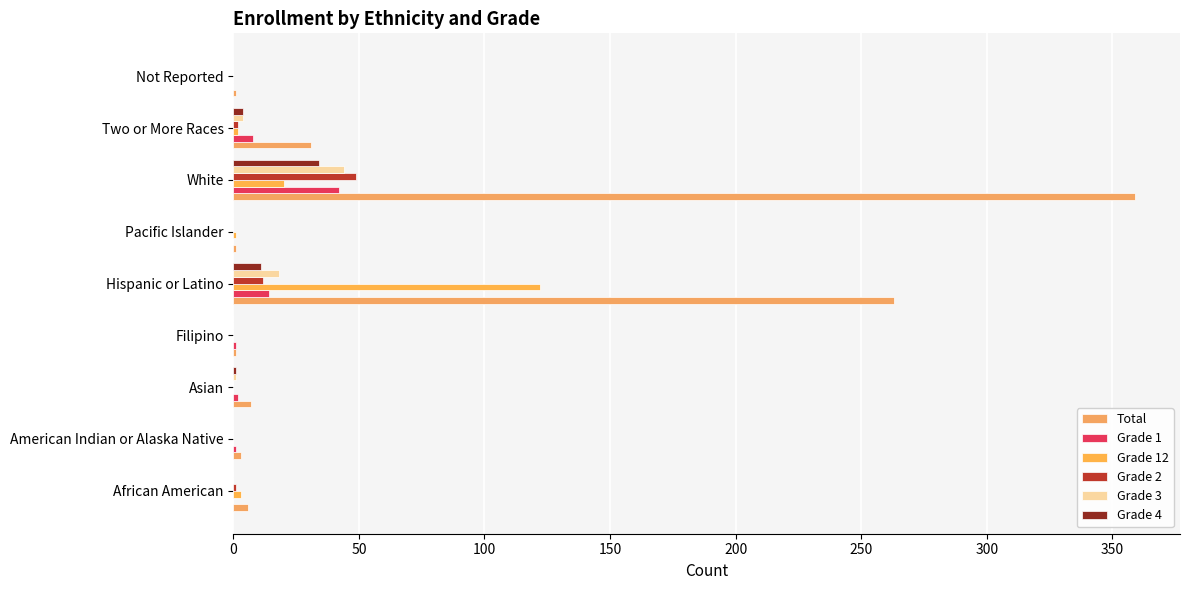

What is the average value of the Total series?

75